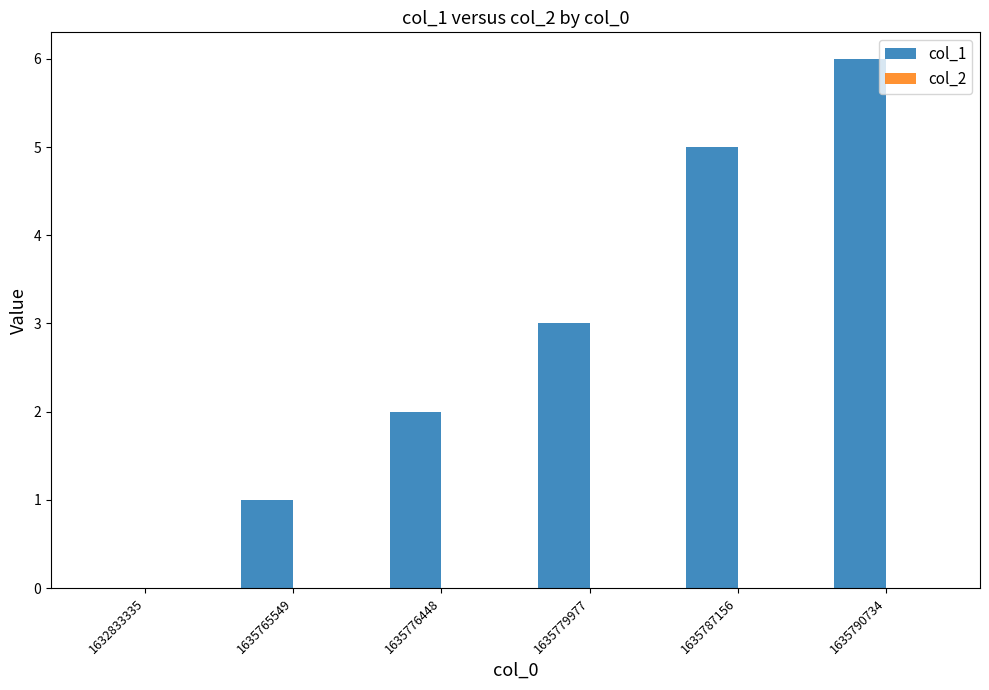

Reading left to right, transcribe all the data shown in this chart.

1632833335=0	1635765549=1	1635776448=2	1635779977=3	1635787156=5	1635790734=6